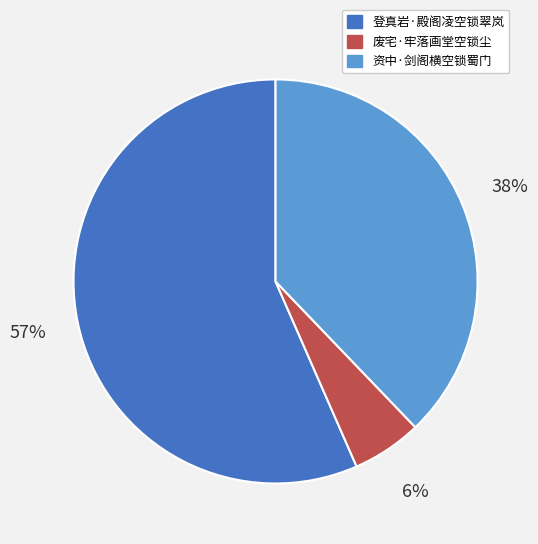

Which slice is the smallest?

废宅·牢落画堂空锁尘